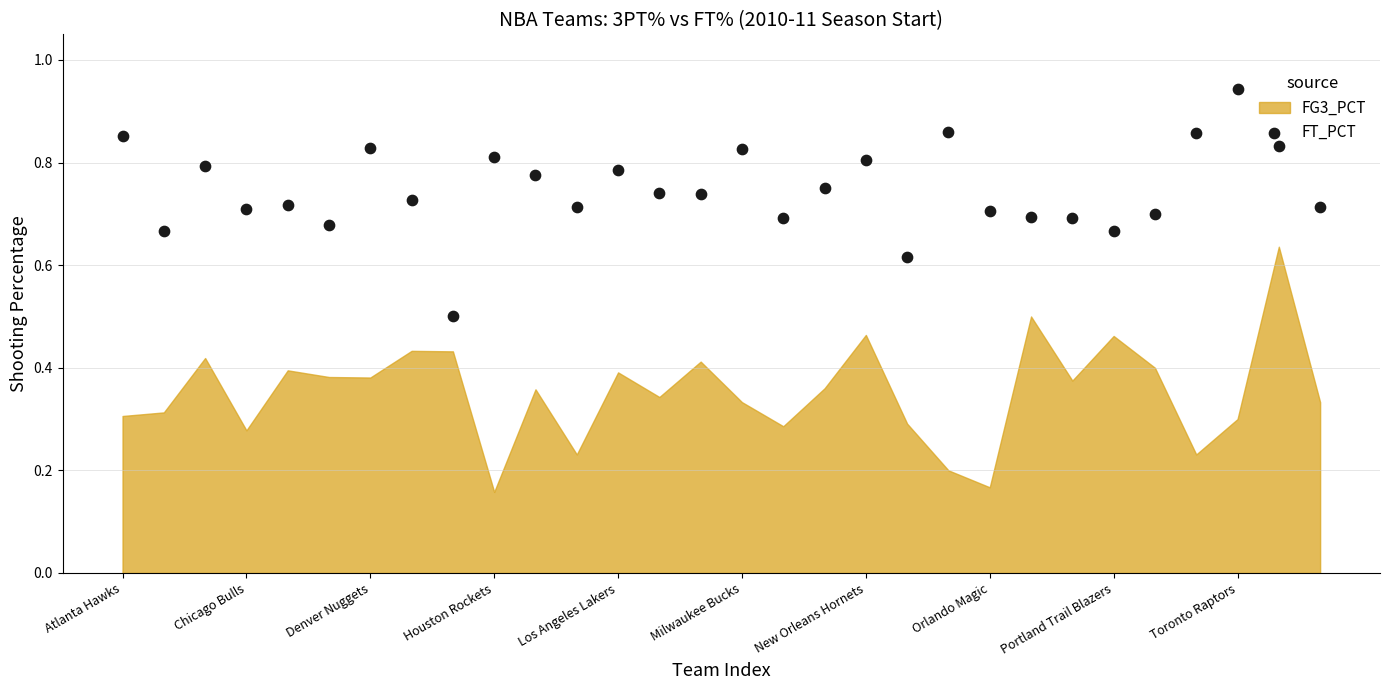

Between 28 and Portland Trail Blazers, which is larger?

28